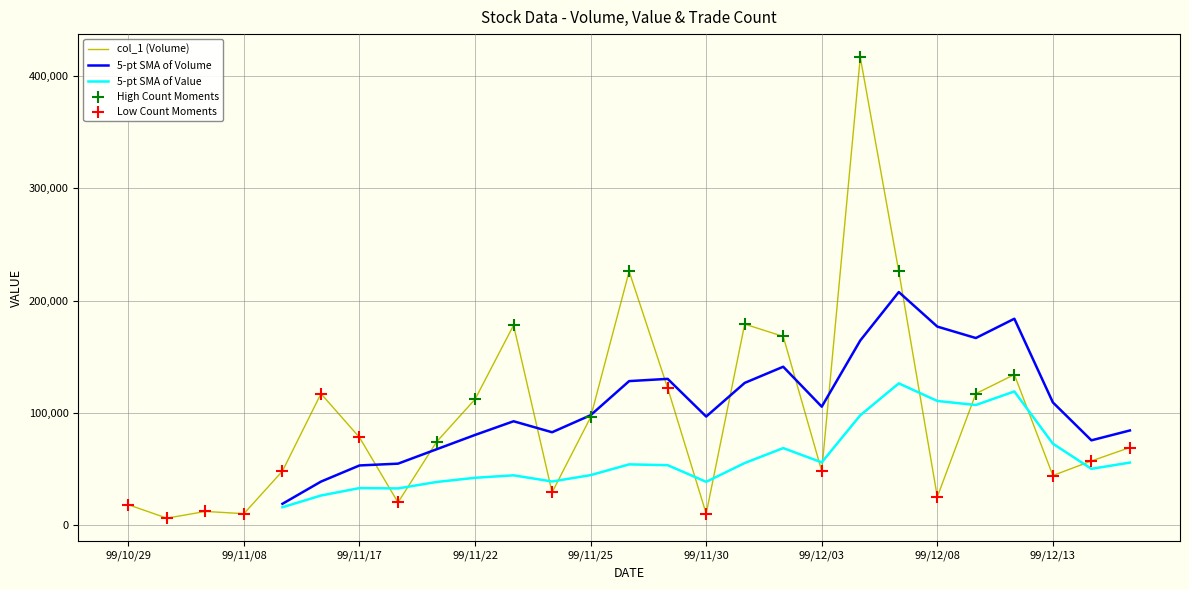

At which category is the sum across all series the highest?

99/12/06